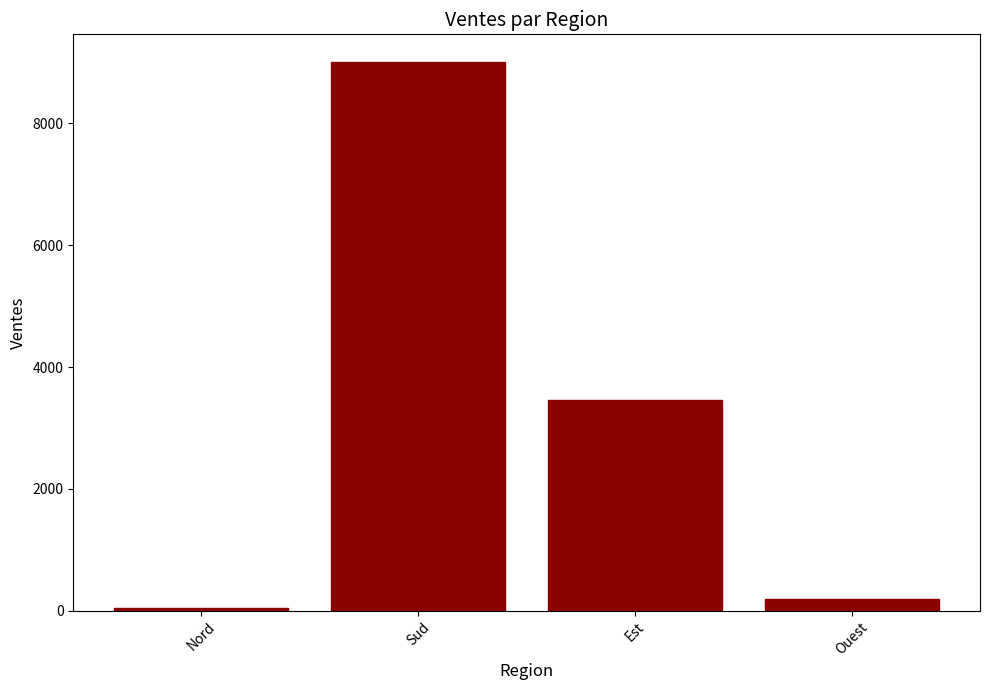

Reading right to left, extract all data points from this chart.

200	3456	9008	45